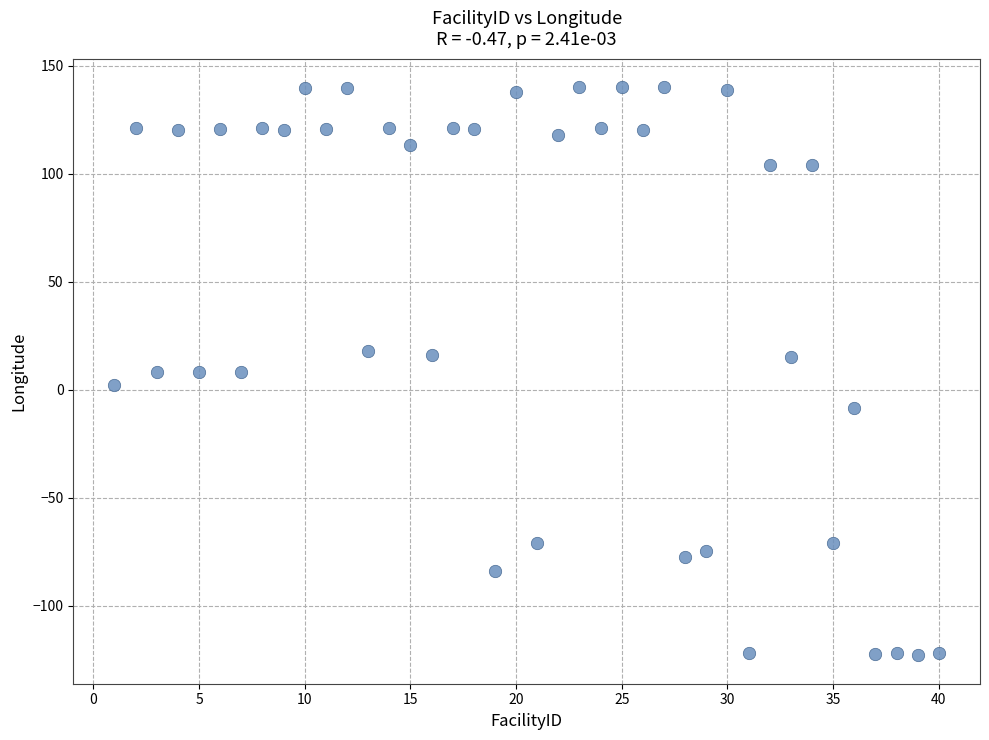

What is the range of X values (max minus min)?

39.0